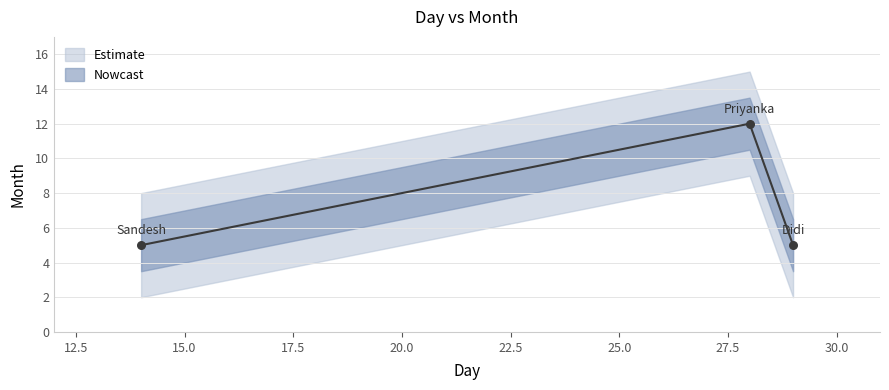

Between Sandesh and Didi, which is larger?

Sandesh